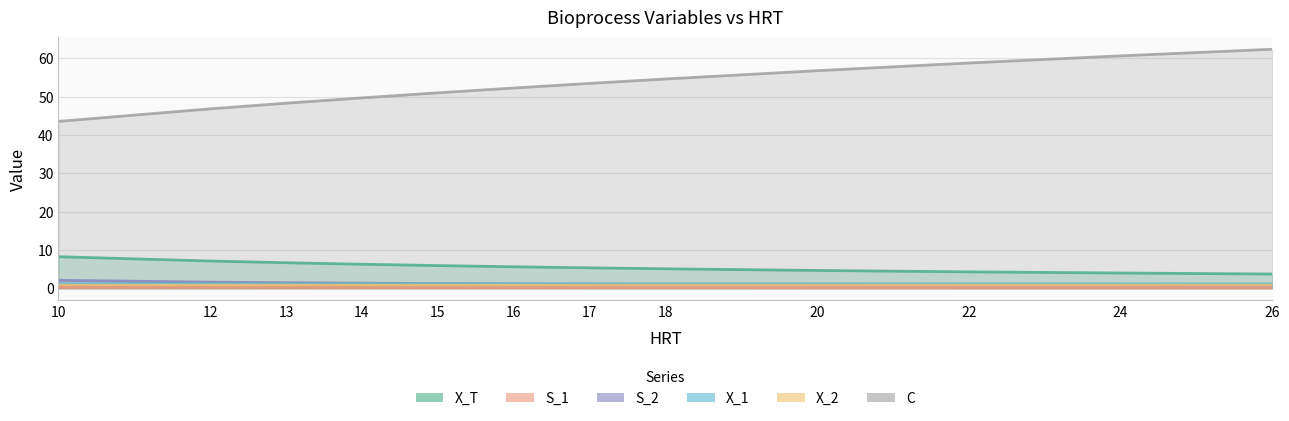

At 24, list the series in order from largest to smallest.

C, X_T, X_1, X_2, S_2, S_1